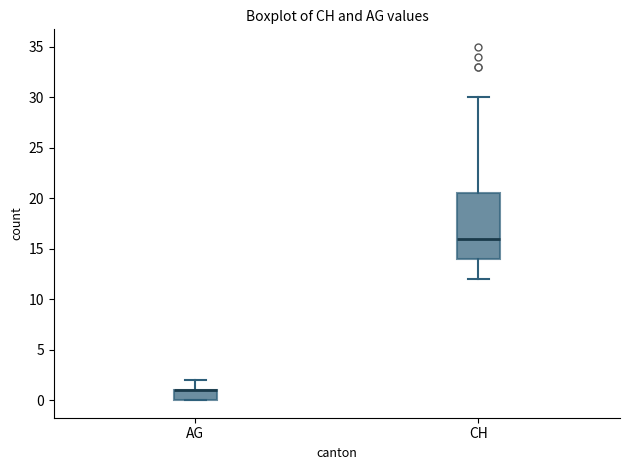

Where does the lower whisker of the box for CH end on the y-axis? The values are not printed on the chart, so give them approximately, as read against the axis.

12.0